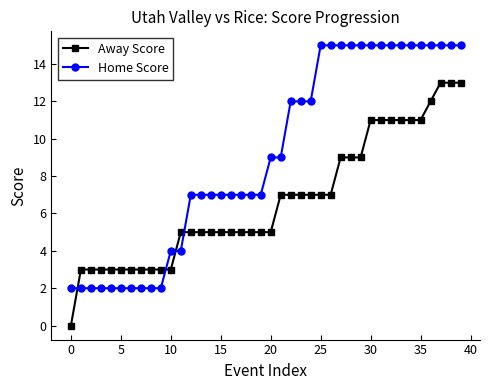

What are all the series names shown in the legend?

Away Score, Home Score